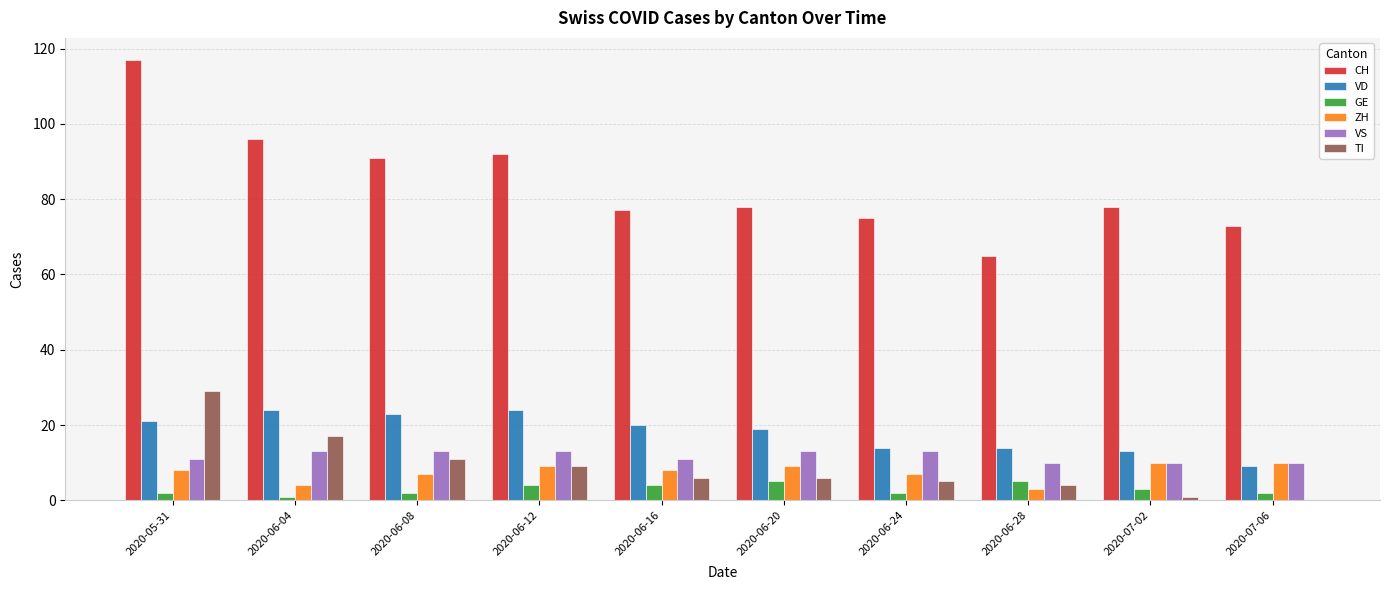

Between 2020-06-12 and 2020-06-20, which series saw the biggest shift?

CH